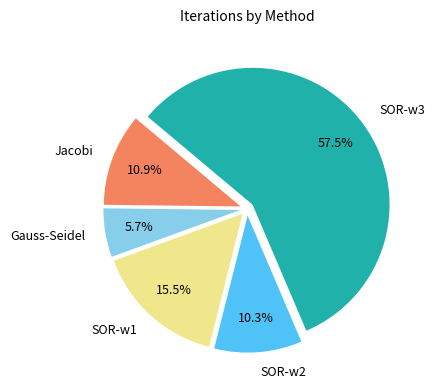

What is the majority slice?

SOR-w3